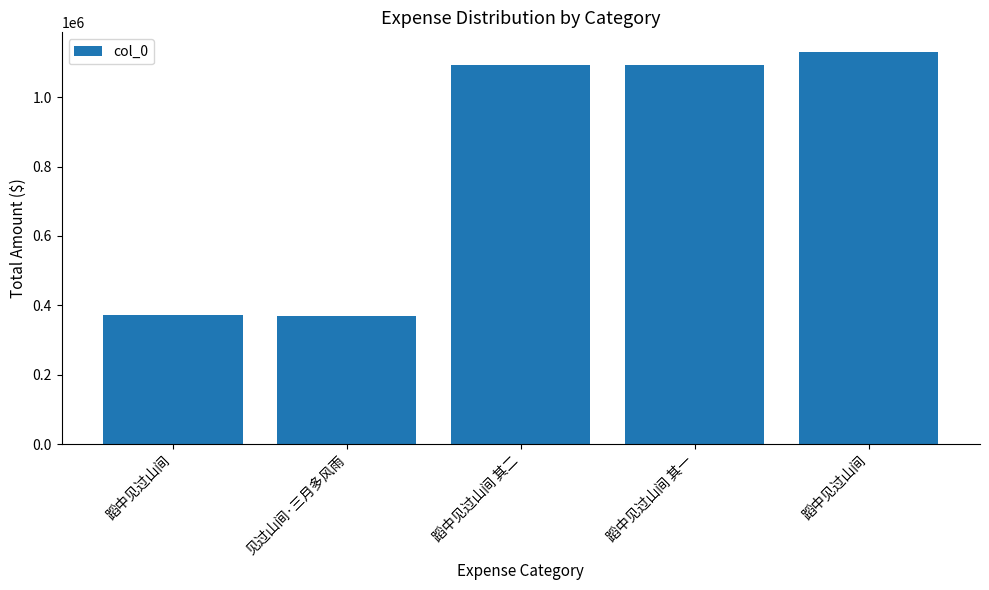

How many data points are less than 1093569?

2